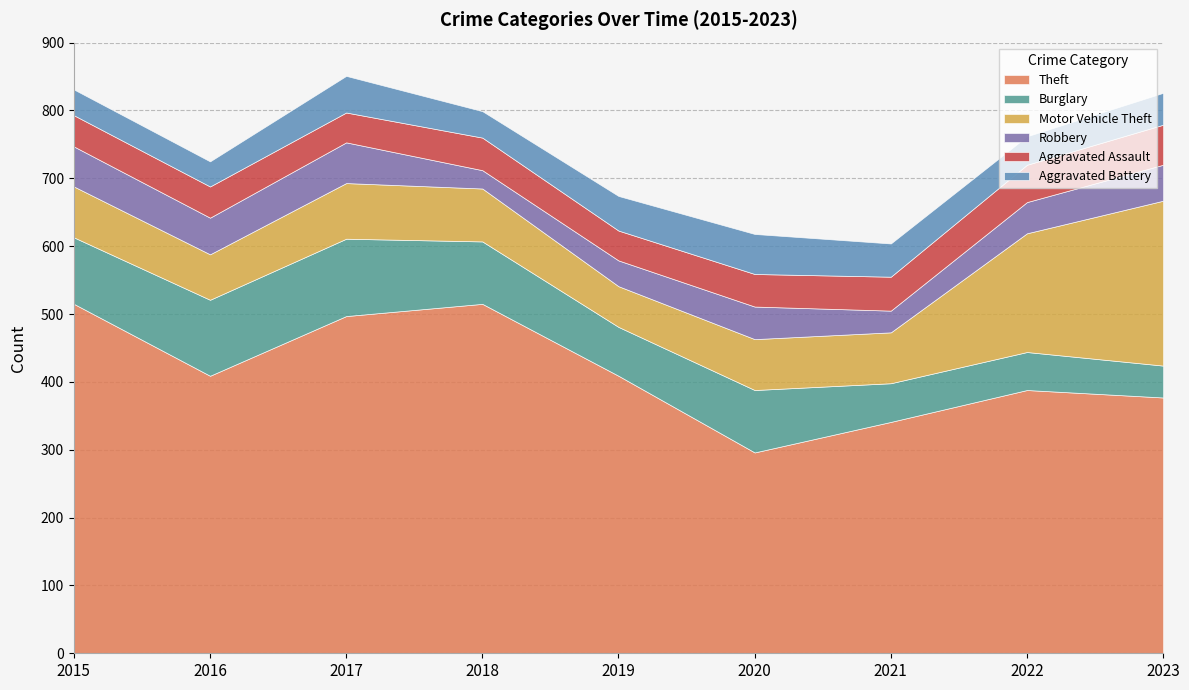

The value of Aggravated Assault at 2022 is 74. True or false?

False